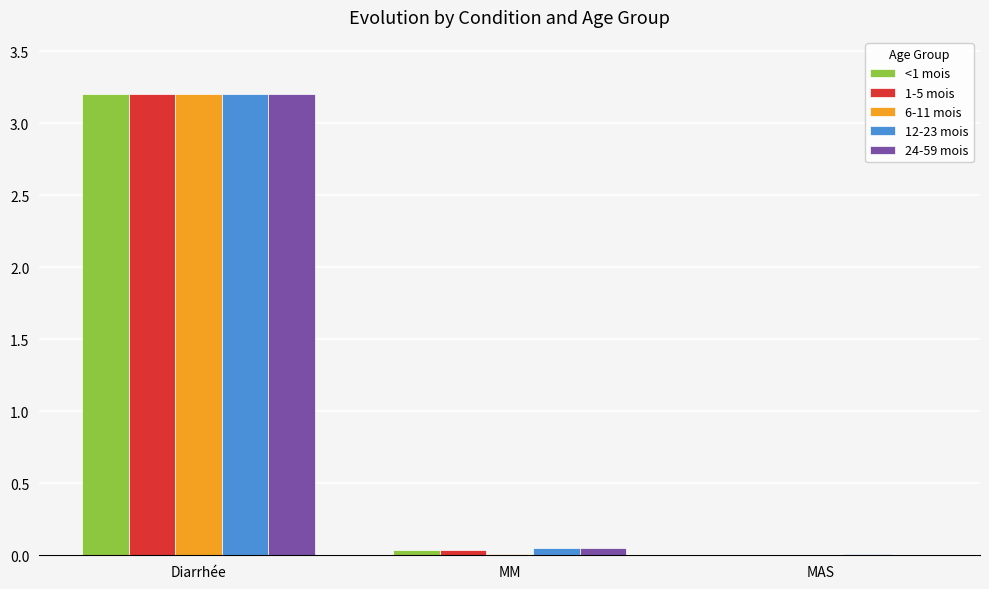

At which category does the chart reach its peak across all series?

Diarrhée